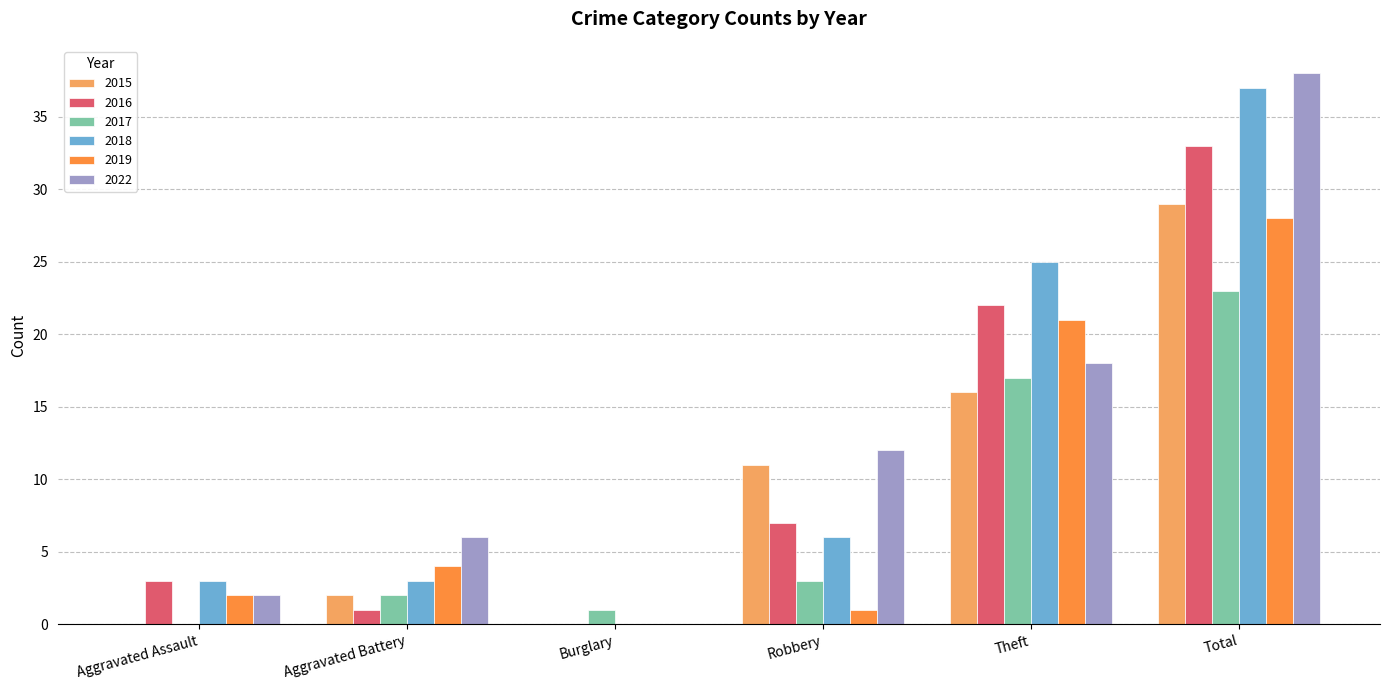

Between Robbery and Total, which series saw the biggest shift?

2018